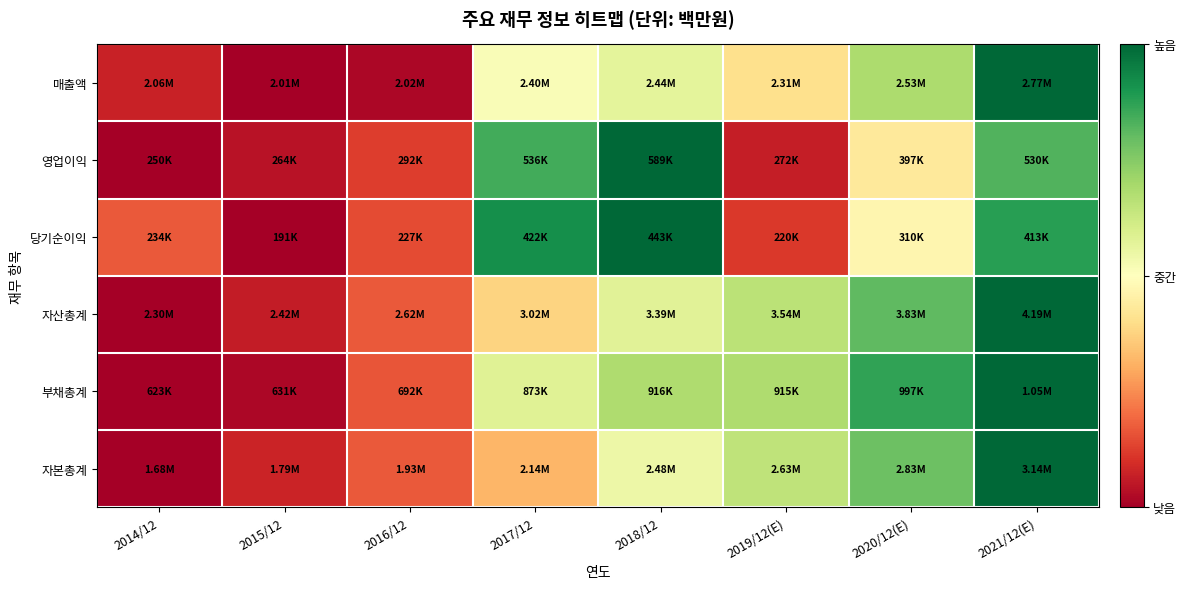

Reading left to right, what are all the values shown in this chart?

매출액: 2014/12=0.1	2015/12=0.0	2016/12=0.0	2017/12=0.5	2018/12=0.6	2019/12(E)=0.4	2020/12(E)=0.7	2021/12(E)=1.0
영업이익: 2014/12=0.0	2015/12=0.0	2016/12=0.1	2017/12=0.8	2018/12=1.0	2019/12(E)=0.1	2020/12(E)=0.4	2021/12(E)=0.8
당기순이익: 2014/12=0.2	2015/12=0.0	2016/12=0.1	2017/12=0.9	2018/12=1.0	2019/12(E)=0.1	2020/12(E)=0.5	2021/12(E)=0.9
자산총계: 2014/12=0.0	2015/12=0.1	2016/12=0.2	2017/12=0.4	2018/12=0.6	2019/12(E)=0.7	2020/12(E)=0.8	2021/12(E)=1.0
부채총계: 2014/12=0.0	2015/12=0.0	2016/12=0.2	2017/12=0.6	2018/12=0.7	2019/12(E)=0.7	2020/12(E)=0.9	2021/12(E)=1.0
자본총계: 2014/12=0.0	2015/12=0.1	2016/12=0.2	2017/12=0.3	2018/12=0.5	2019/12(E)=0.6	2020/12(E)=0.8	2021/12(E)=1.0